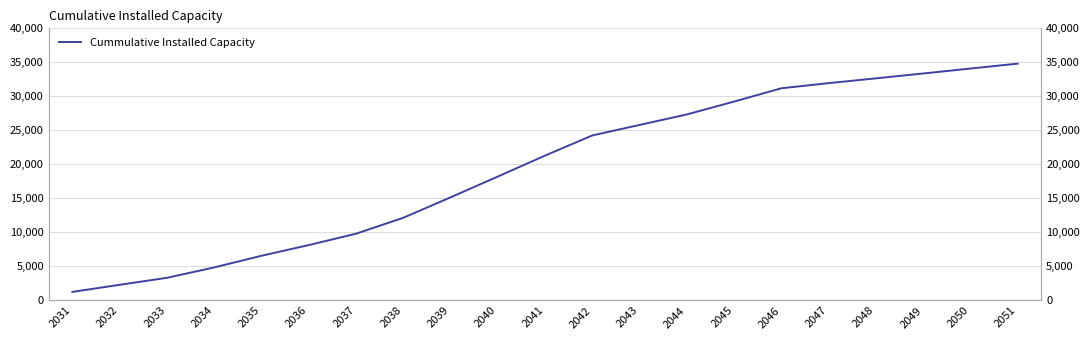

Reading left to right, transcribe all the data shown in this chart.

2031=1261.2	2032=2304.0	2033=3330.4	2034=4857.4	2035=6568.8	2036=8140.8	2037=9809.9	2038=12150.9	2039=15152.1	2040=18210.4	2041=21292.4	2042=24256.6	2043=25800.3	2044=27343.1	2045=29234.7	2046=31187.9	2047=31946.1	2048=32647.8	2049=33362.2	2050=34088.8	2051=34811.4